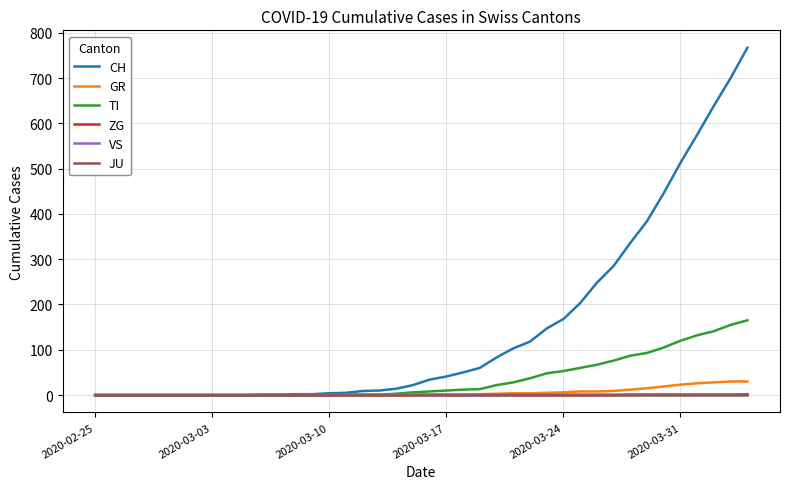

Which series has the widest spread of values?

CH